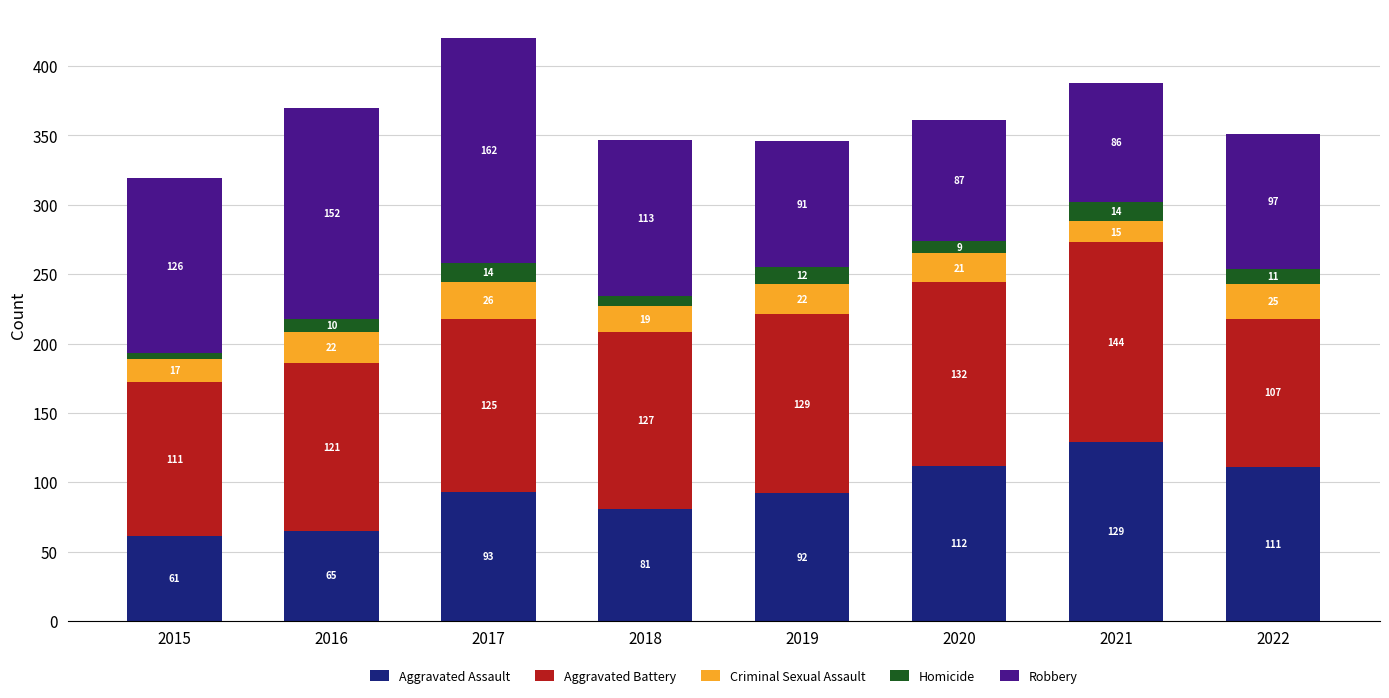

The value of Aggravated Assault at 2020 is 112. True or false?

True